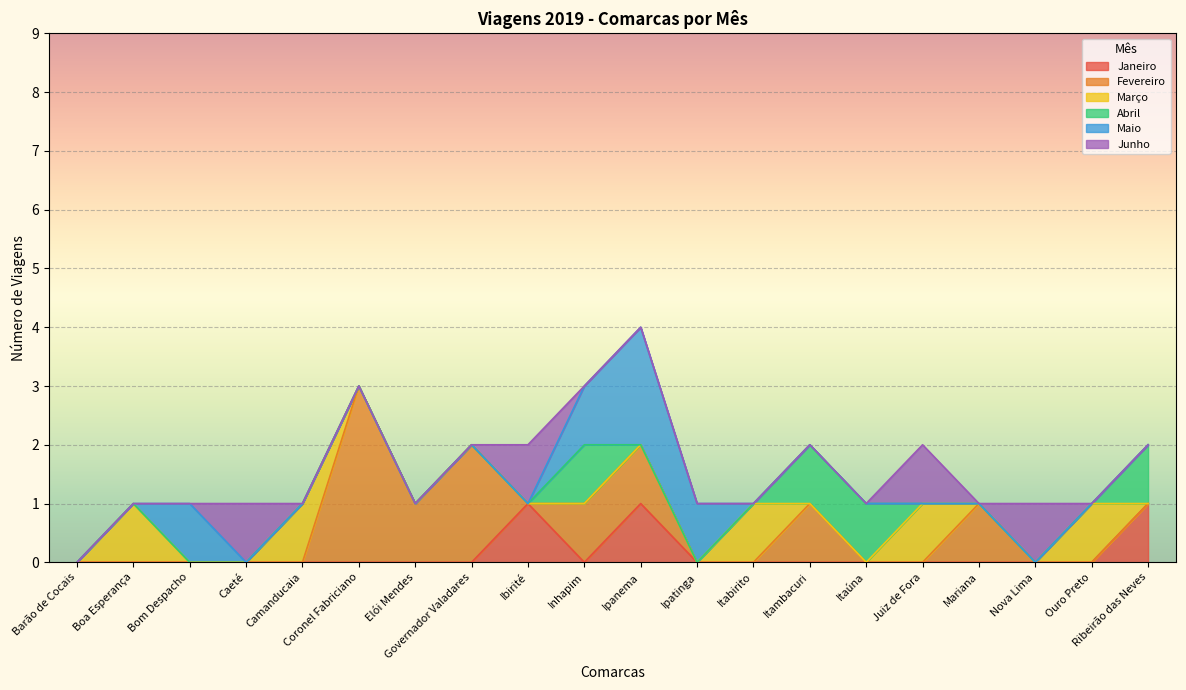

What is the sum of all Junho values?

4